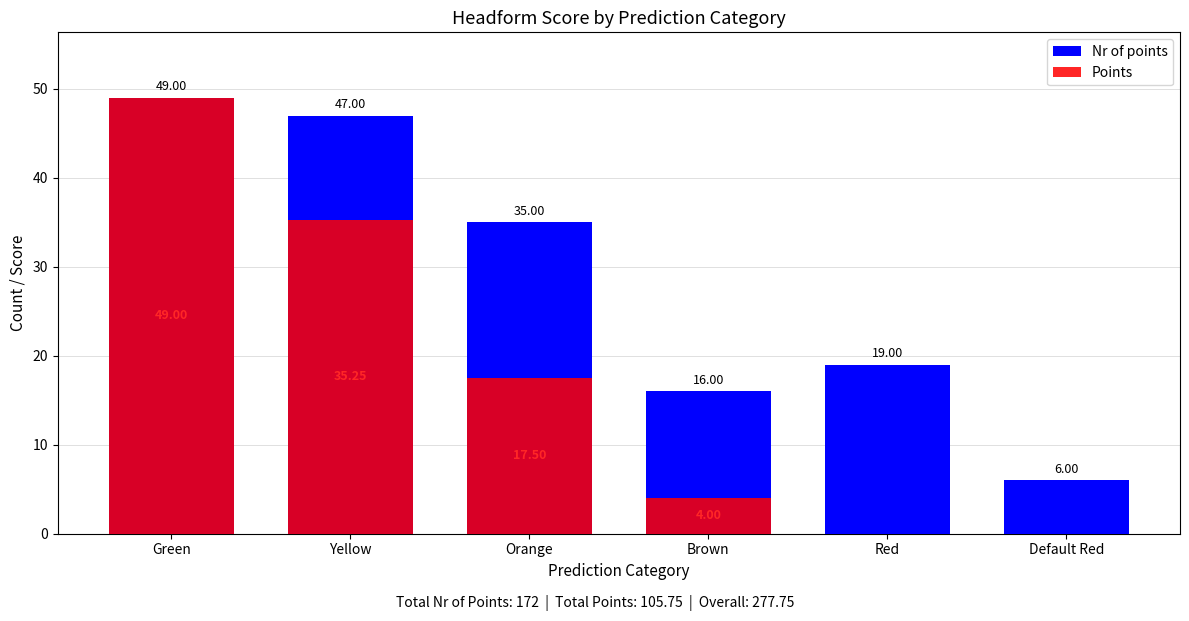

The value of Points at Orange is 17.5. True or false?

True